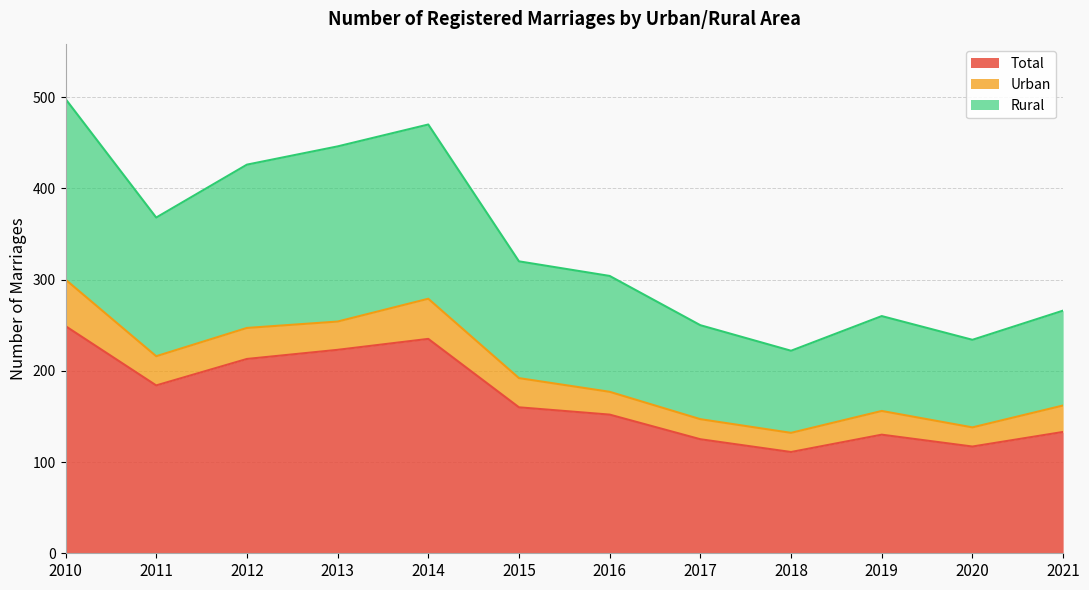

What are all the series names shown in the legend?

Total, Urban, Rural